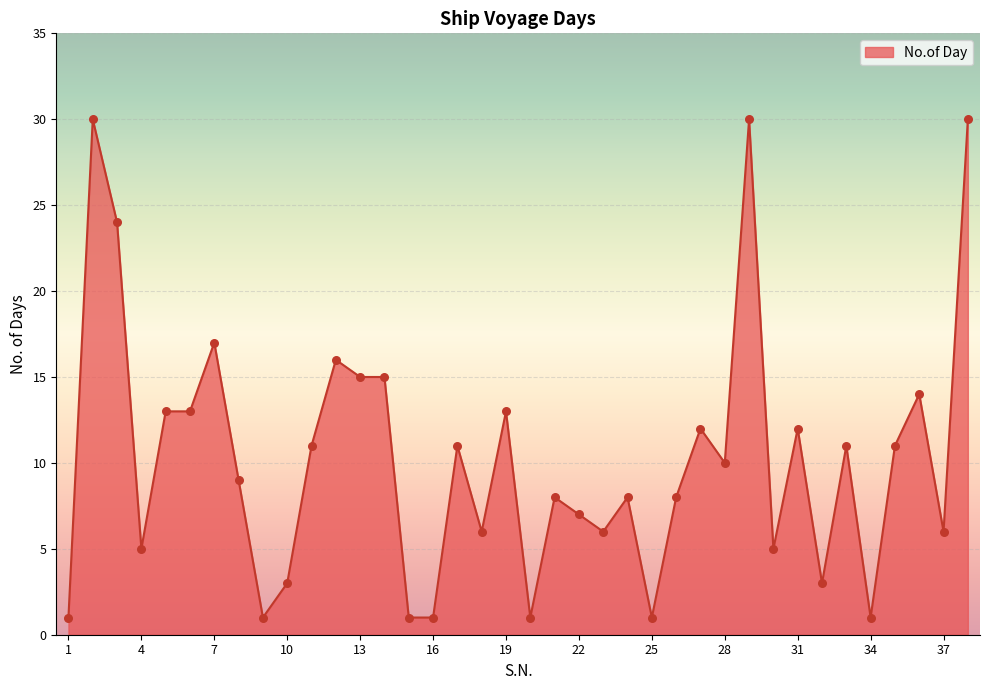

What is the difference between the maximum and minimum values?

29